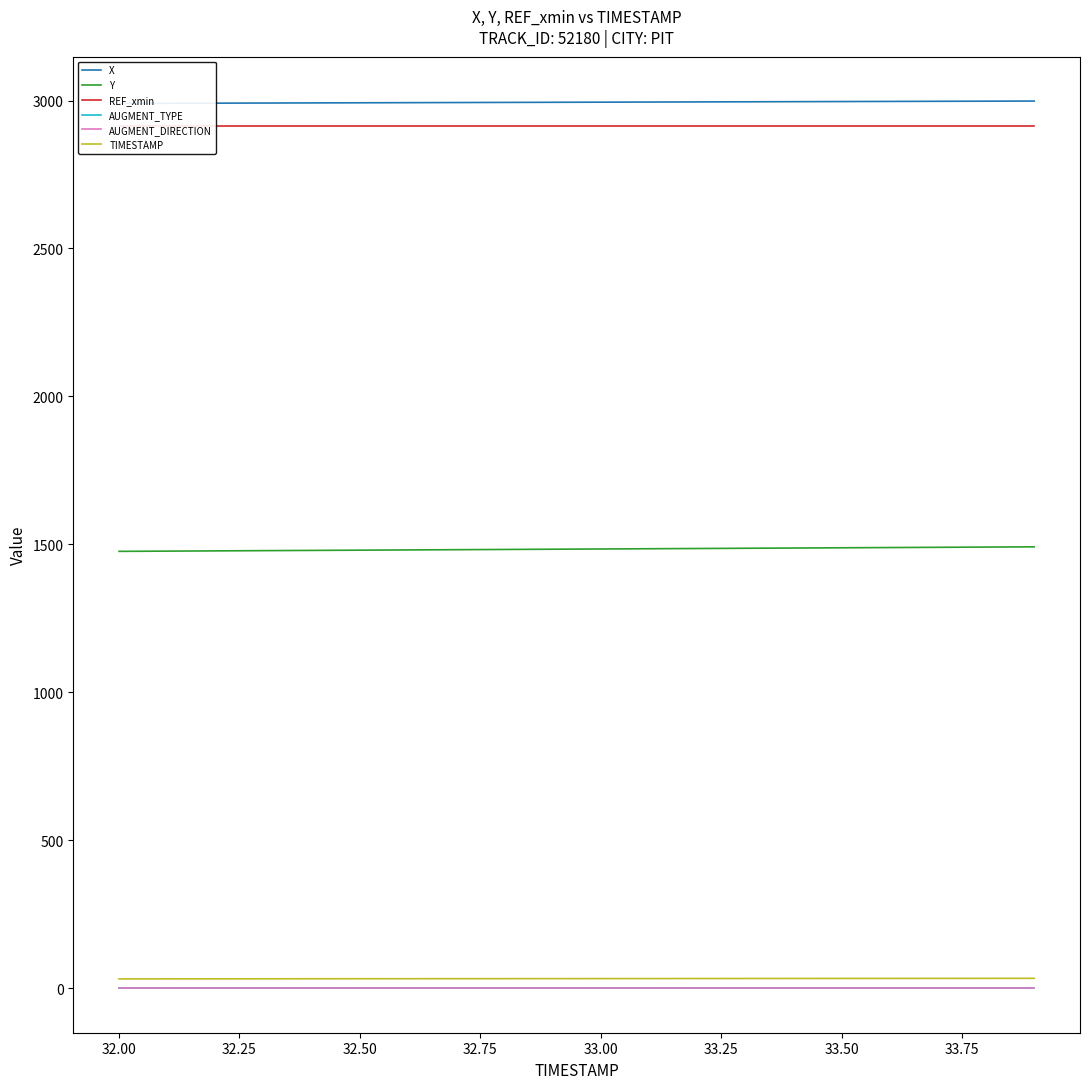

True or false: X and Y cross at least once.

False